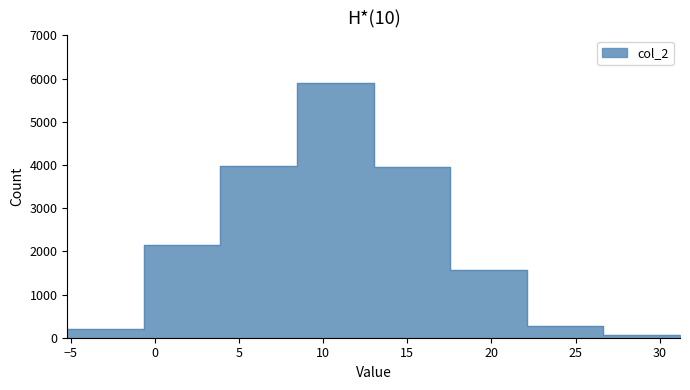

List the labels in order of value, largest first.

3, 2, 4, 1, 5, 6, 0, 7